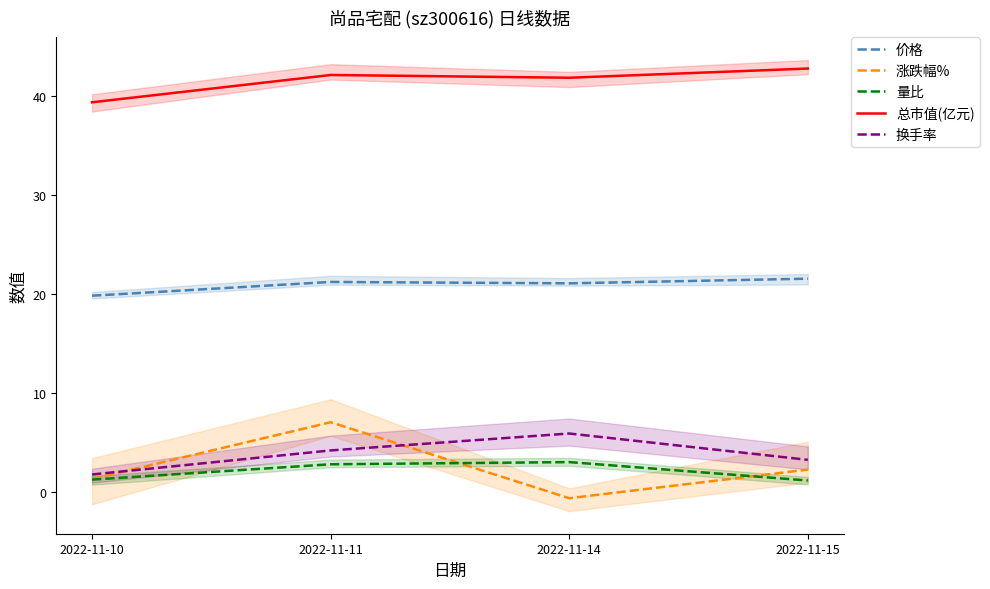

The value of 总市值(亿元) at 2022-11-15 is 42.8. True or false?

True